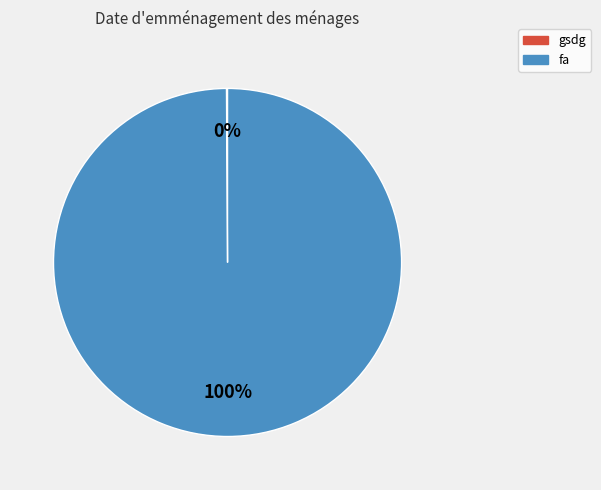

To the nearest percent, what is the average slice percentage?

50%